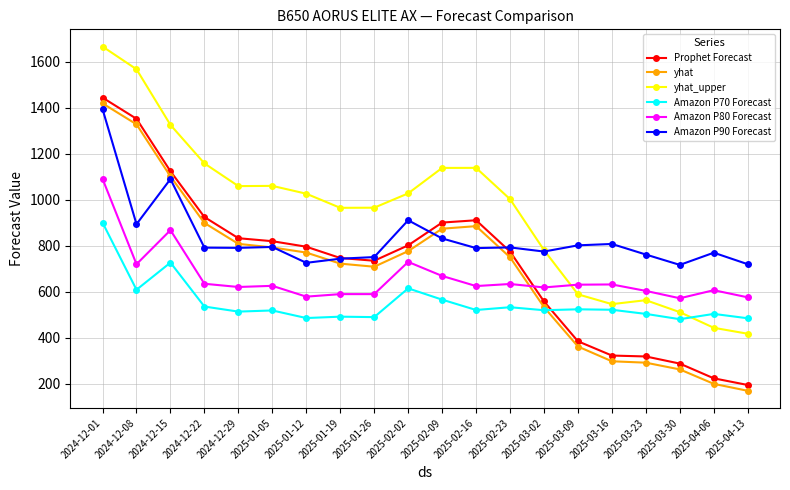

The value of yhat_upper at 2025-03-23 is 392.9. True or false?

False